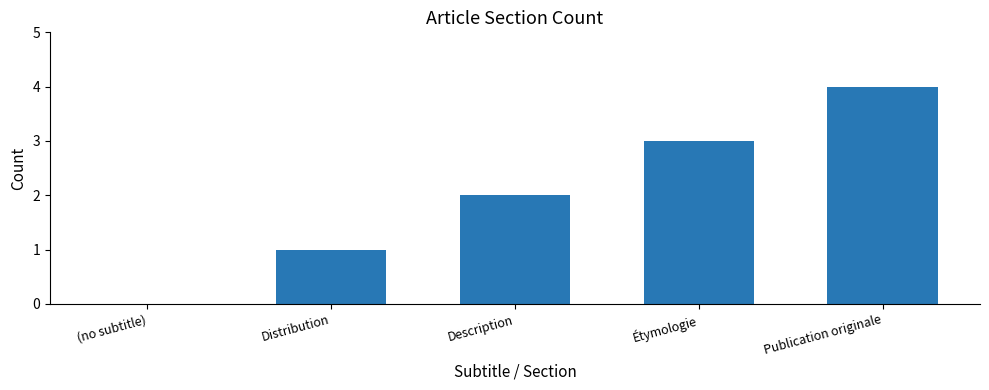

What is the greatest value displayed?

4